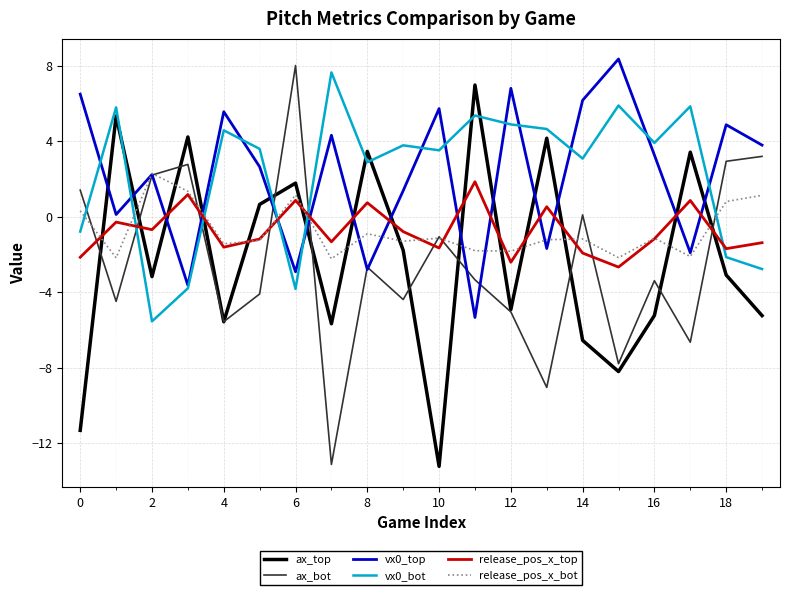

What is the lowest value of the release_pos_x_top series?

-2.7